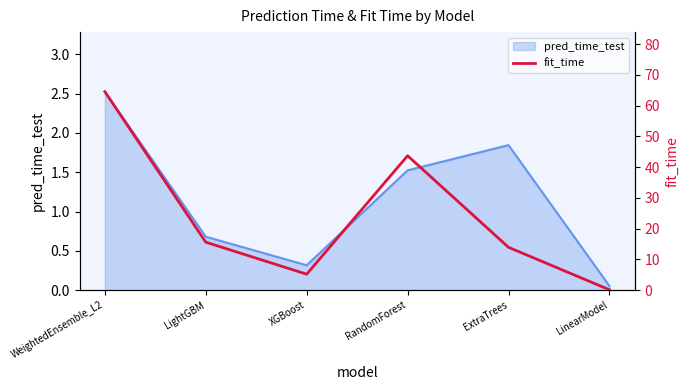

At which category does the chart reach its minimum across all series?

LinearModel